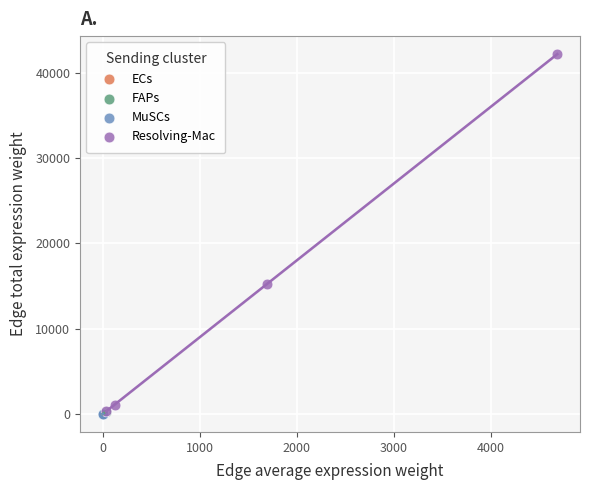

Which series has the largest Y range (max minus min)?

Resolving-Mac